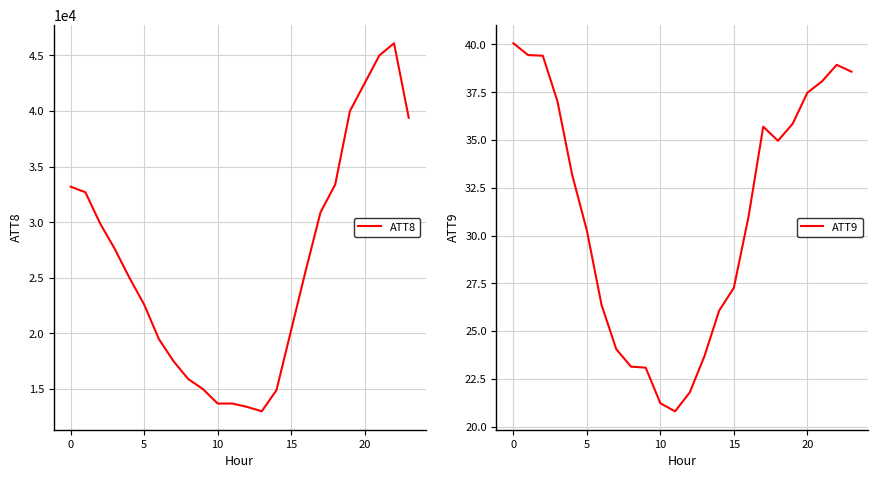

Which has a higher value, 10 or 14?

14